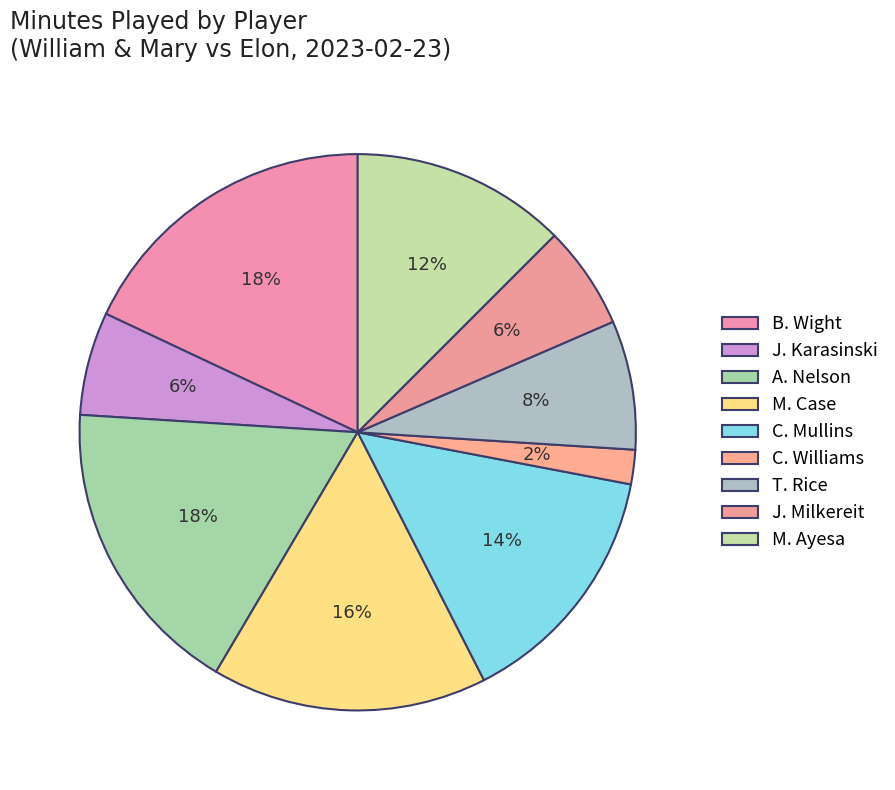

Is it true that T. Rice is 8% of the pie?

True